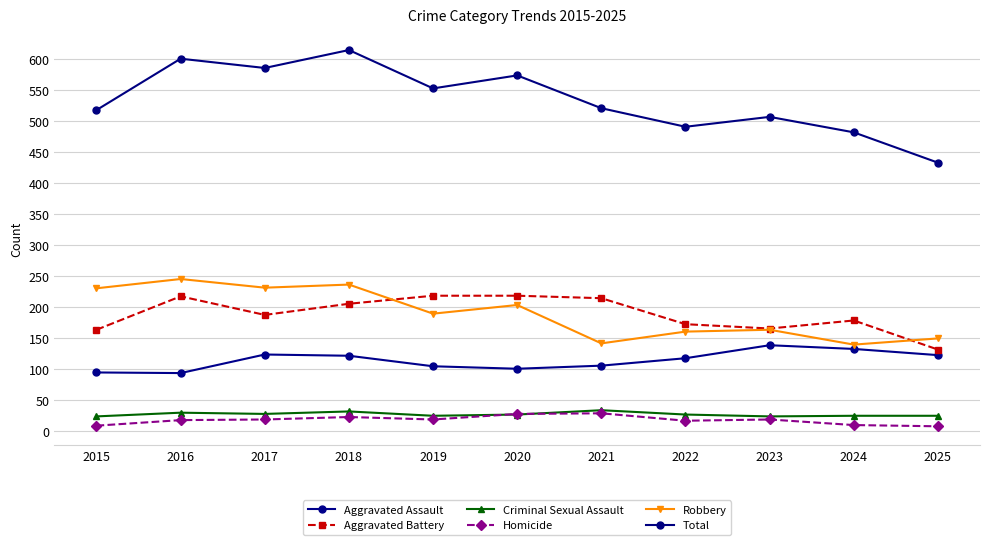

True or false: Aggravated Battery has a value of 214 at 2021.

True